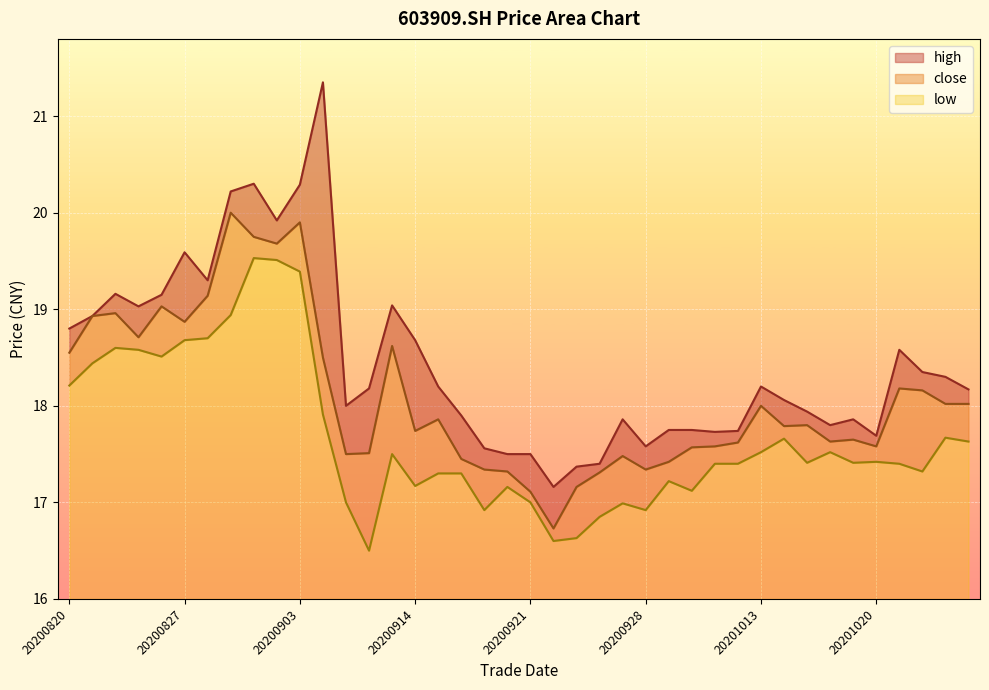

Reading left to right, extract all data points from this chart.

high: 20200820=18.8	20200821=18.9	20200824=19.2	20200825=19.0	20200826=19.1	20200827=19.6	20200828=19.3	20200831=20.2	20200901=20.3	20200902=19.9	20200903=20.3	20200908=21.4	20200909=18.0	20200910=18.2	20200911=19.0	20200914=18.7	20200915=18.2	20200916=17.9	20200917=17.6	20200918=17.5	20200921=17.5	20200922=17.2	20200923=17.4	20200924=17.4	20200925=17.9	20200928=17.6	20200929=17.8	20200930=17.8	20201009=17.7	20201012=17.7	20201013=18.2	20201014=18.1	20201015=17.9	20201016=17.8	20201019=17.9	20201020=17.7	20201021=18.6	20201022=18.4	20201023=18.3	20201026=18.2
close: 20200820=18.6	20200821=18.9	20200824=19.0	20200825=18.7	20200826=19.0	20200827=18.9	20200828=19.1	20200831=20.0	20200901=19.8	20200902=19.7	20200903=19.9	20200908=18.5	20200909=17.5	20200910=17.5	20200911=18.6	20200914=17.7	20200915=17.9	20200916=17.4	20200917=17.3	20200918=17.3	20200921=17.1	20200922=16.7	20200923=17.2	20200924=17.3	20200925=17.5	20200928=17.3	20200929=17.4	20200930=17.6	20201009=17.6	20201012=17.6	20201013=18.0	20201014=17.8	20201015=17.8	20201016=17.6	20201019=17.6	20201020=17.6	20201021=18.2	20201022=18.2	20201023=18.0	20201026=18.0
low: 20200820=18.2	20200821=18.4	20200824=18.6	20200825=18.6	20200826=18.5	20200827=18.7	20200828=18.7	20200831=18.9	20200901=19.5	20200902=19.5	20200903=19.4	20200908=17.9	20200909=17.0	20200910=16.5	20200911=17.5	20200914=17.2	20200915=17.3	20200916=17.3	20200917=16.9	20200918=17.2	20200921=17.0	20200922=16.6	20200923=16.6	20200924=16.9	20200925=17.0	20200928=16.9	20200929=17.2	20200930=17.1	20201009=17.4	20201012=17.4	20201013=17.5	20201014=17.7	20201015=17.4	20201016=17.5	20201019=17.4	20201020=17.4	20201021=17.4	20201022=17.3	20201023=17.7	20201026=17.6